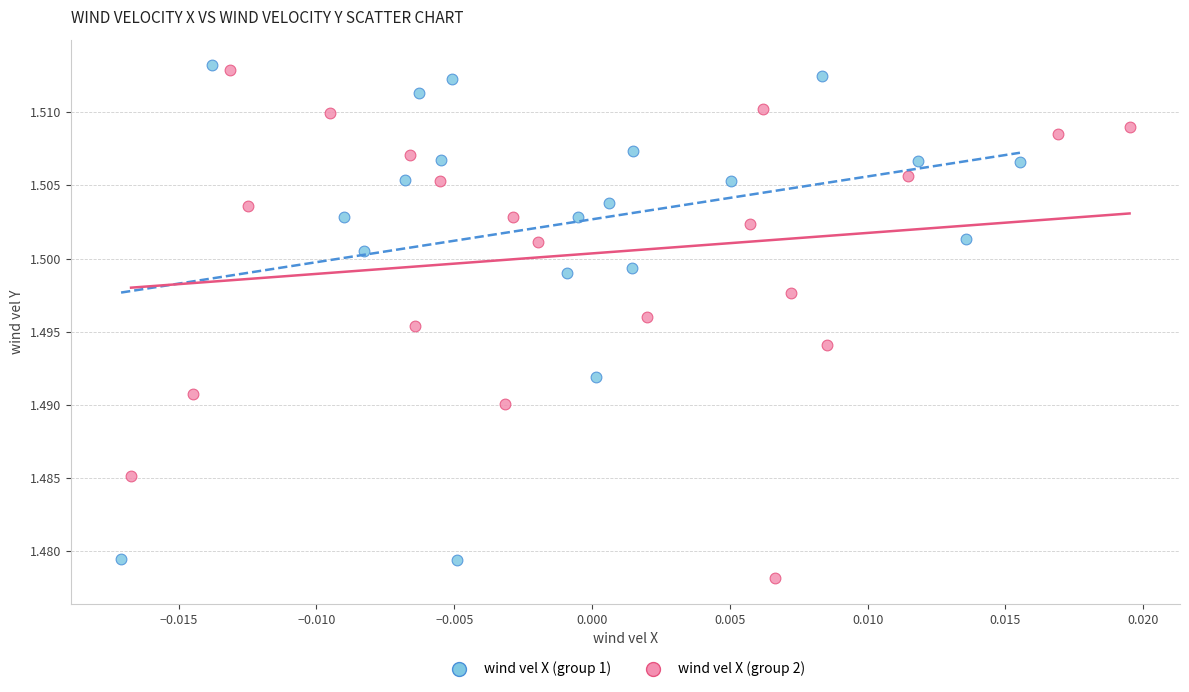

Which series reaches the minimum Y coordinate?

wind vel X (group 2)